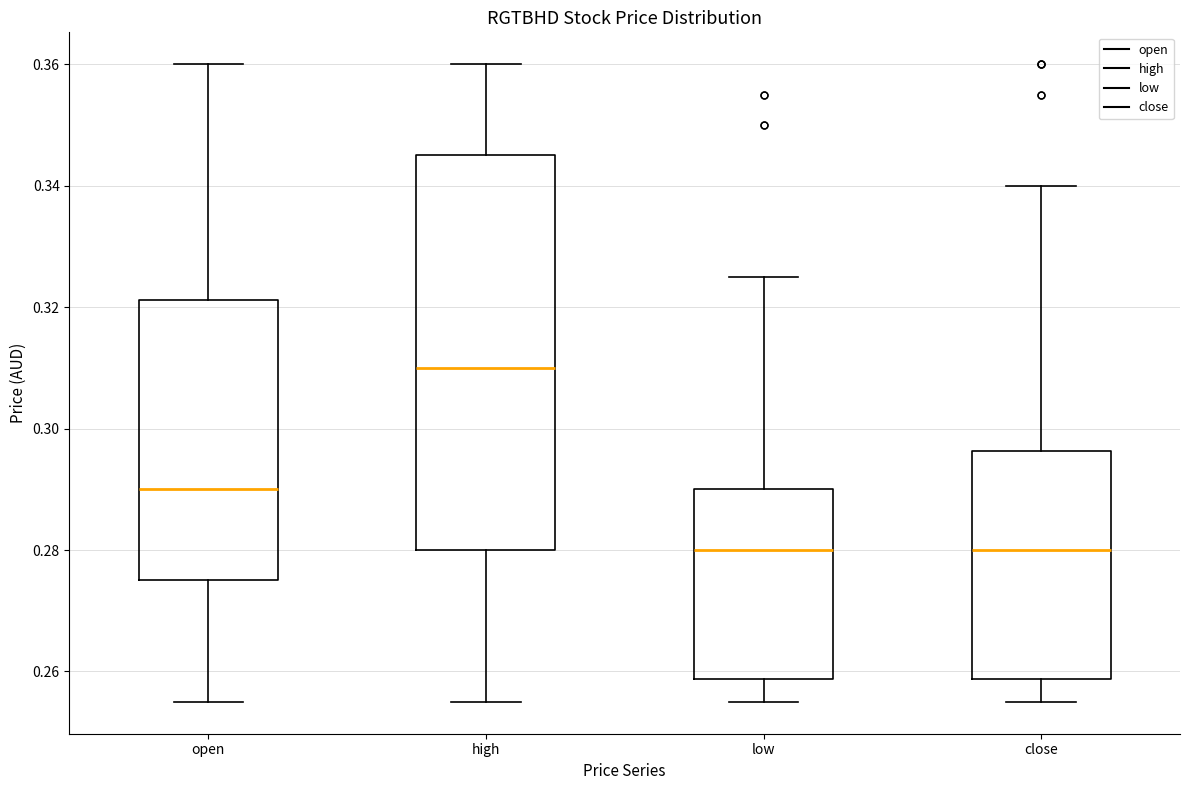

Comparing the boxes themselves (not the whiskers), which one is the tallest?

high